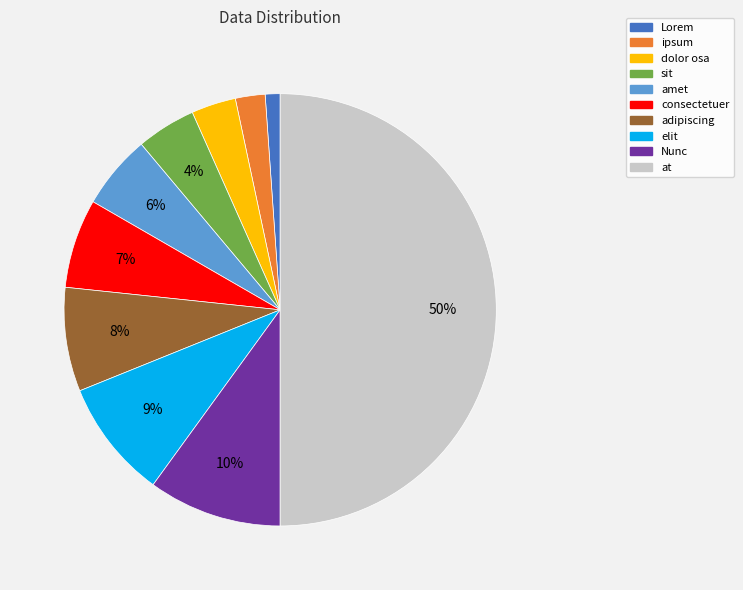

Which slice is the largest?

at